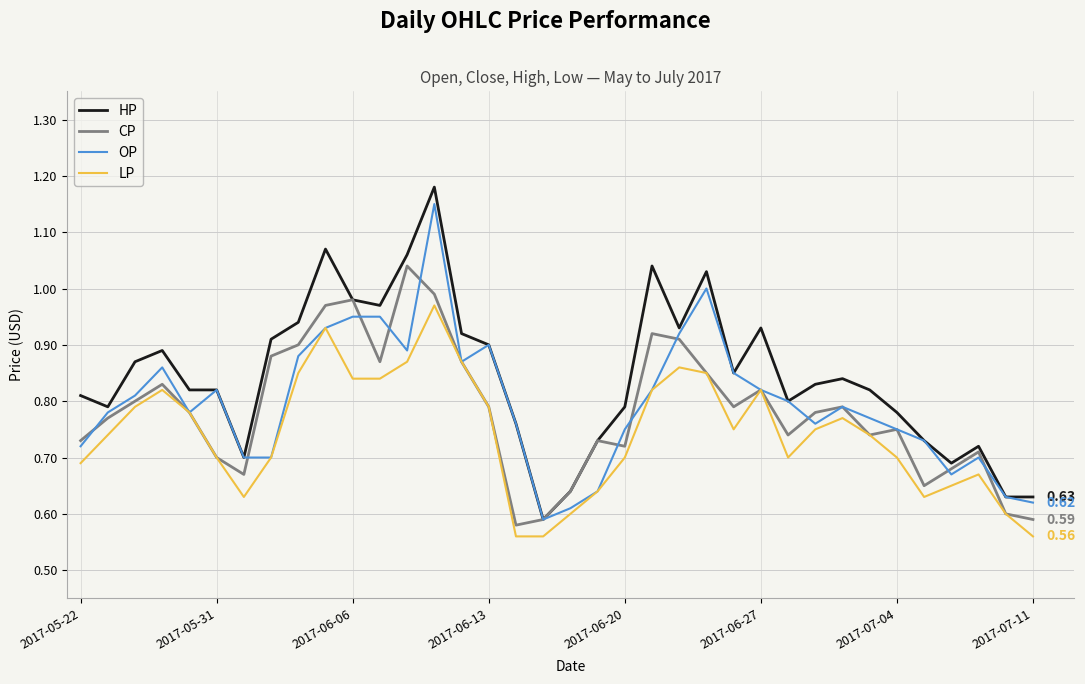

What are all the series names shown in the legend?

HP, CP, OP, LP